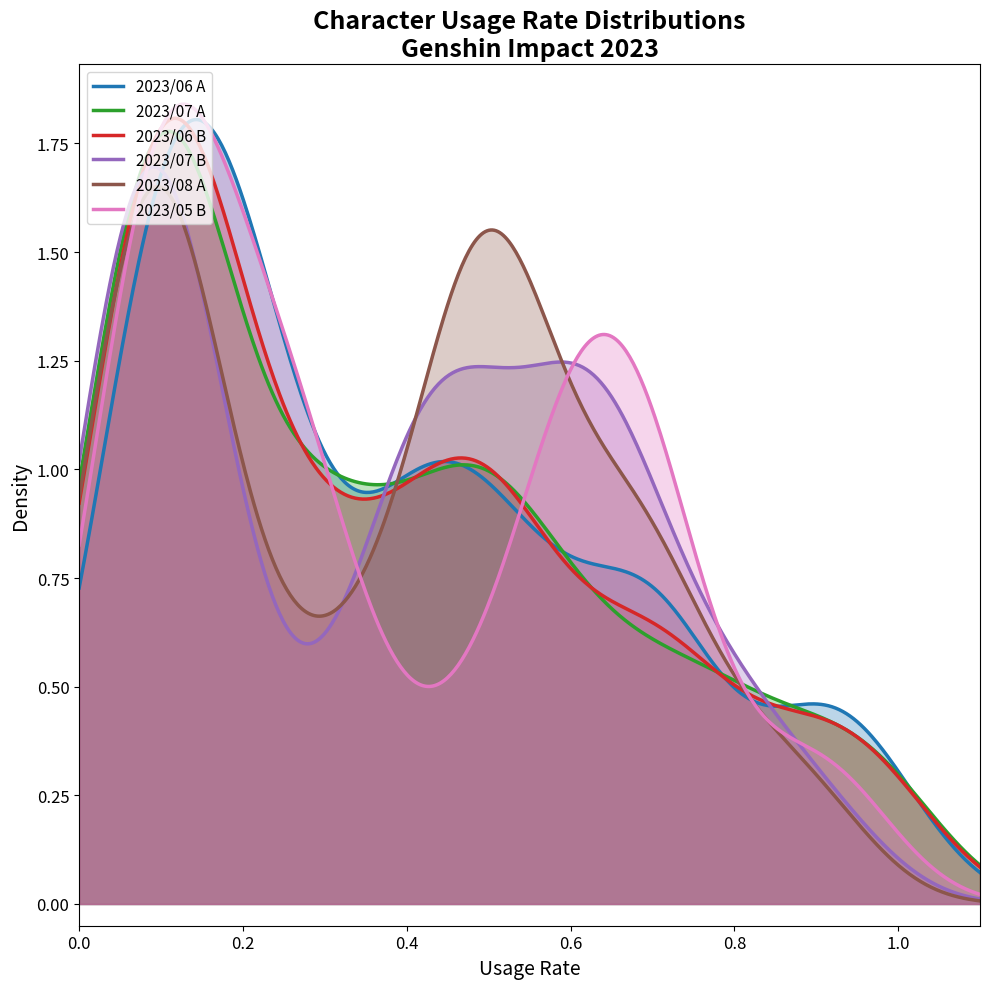

Which series has the largest range (max minus min)?

2023/05 B